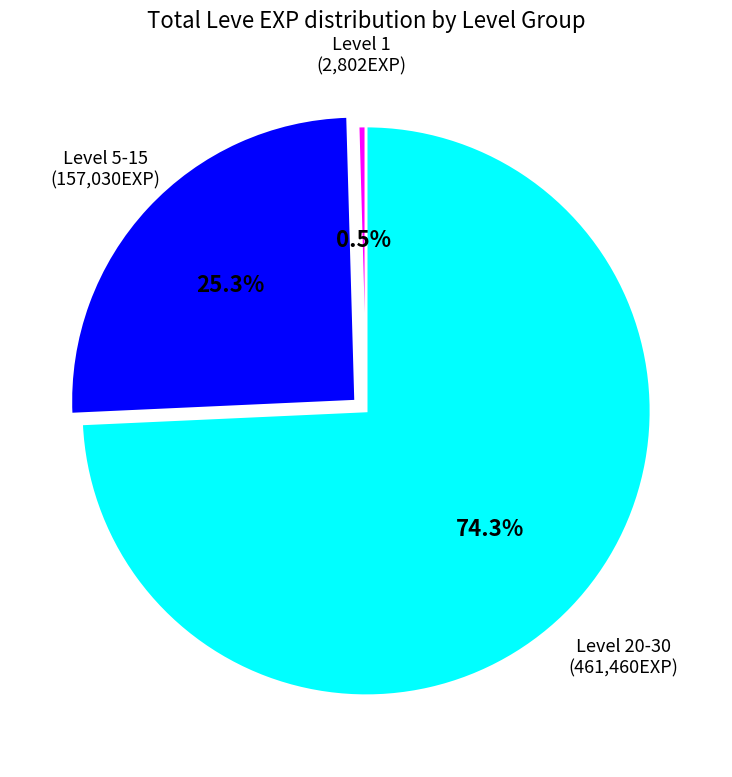

Does any single category account for the majority?

Yes